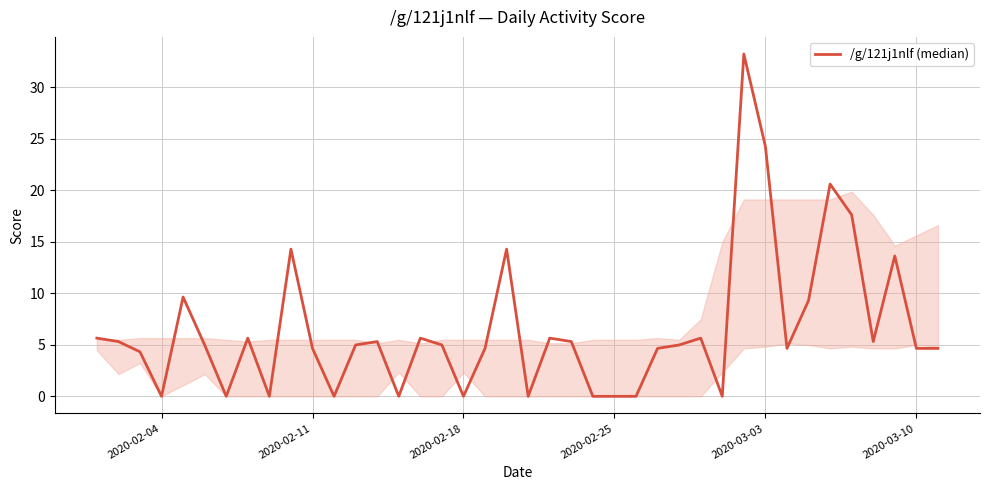

What is the maximum value shown in the chart?

33.2